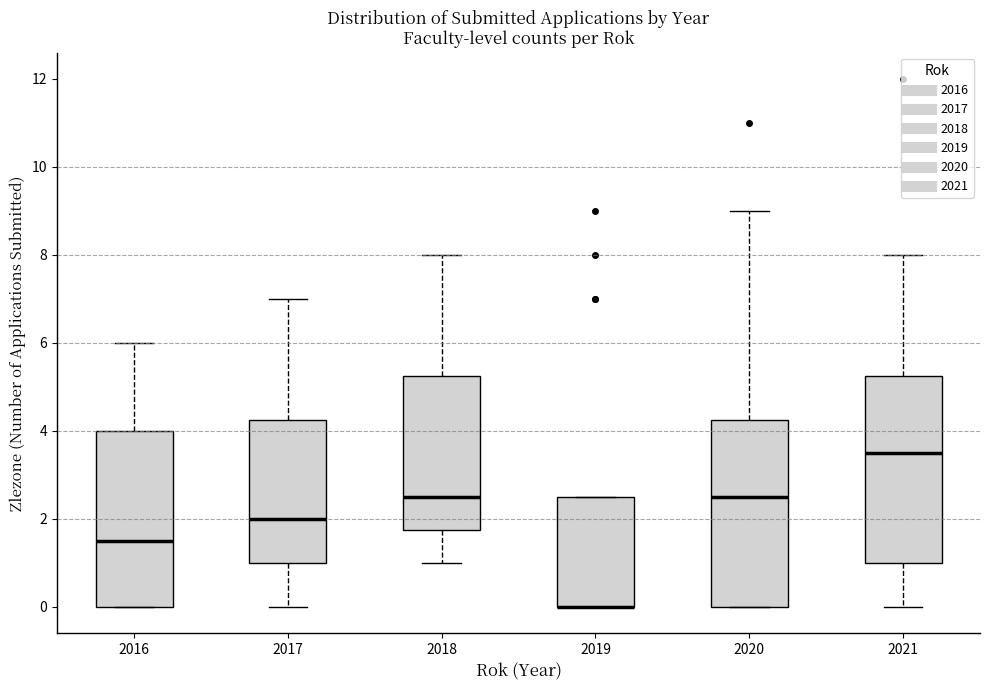

Reading left to right, read every box against the y-axis: the position of its median line, the range the box covers, and the ends of its whiskers. The values are not printed on the chart, so give them approximately, as read against the axis.

2016: median 1.6, box 0.0 to 4.0, whiskers 0.0 to 6.0
2017: median 2.0, box 1.0 to 4.2, whiskers 0.0 to 7.0
2018: median 2.6, box 1.8 to 5.2, whiskers 1.0 to 8.0
2019: median 0.0 (drawn on the box's lower edge), box 0.0 to 2.6, whiskers 0.0 to 2.6
2020: median 2.6, box 0.0 to 4.2, whiskers 0.0 to 9.0
2021: median 3.6, box 1.0 to 5.2, whiskers 0.0 to 8.0